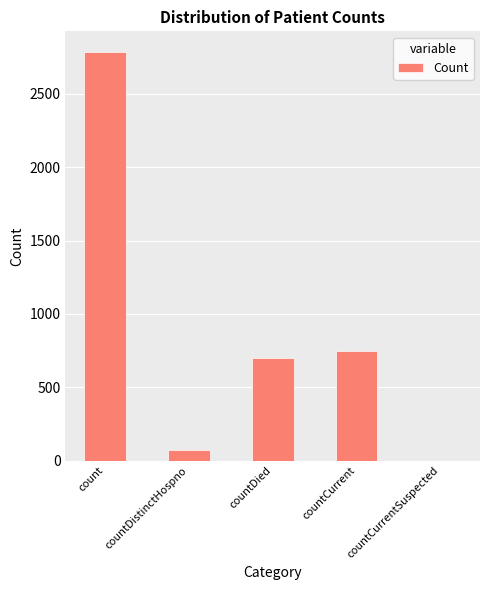

How many positive values are there?

4